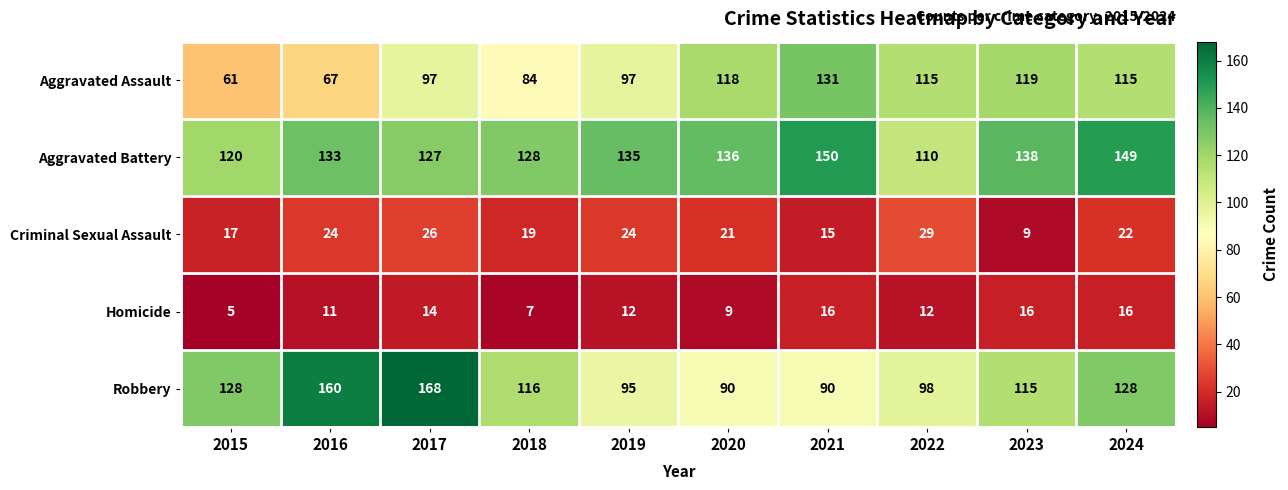

How many categories are shown in the chart?

10